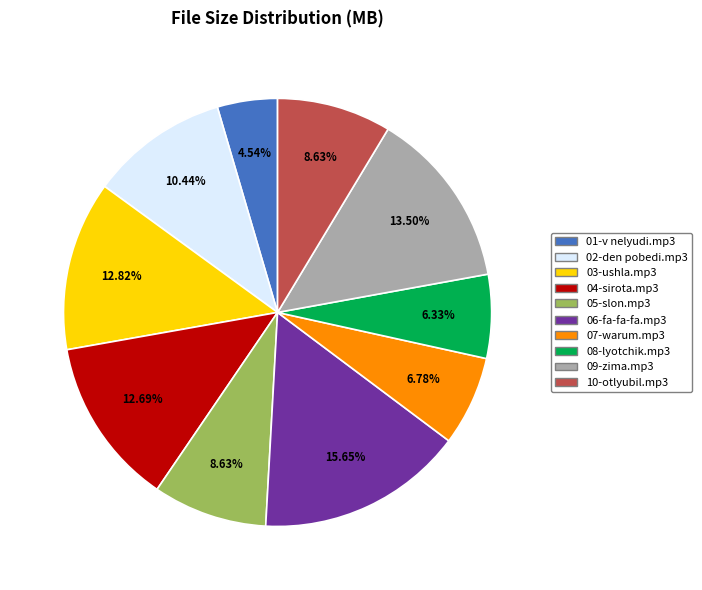

To the nearest percent, what percentage of the pie is 07-warum.mp3?

7%